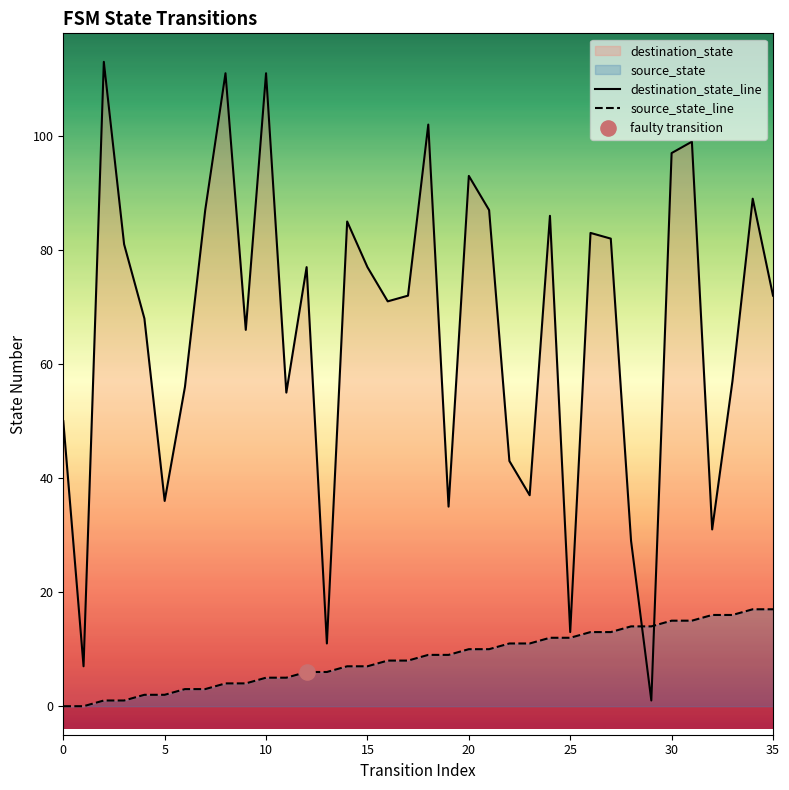

At how many categories does at least one series exceed 31?

30